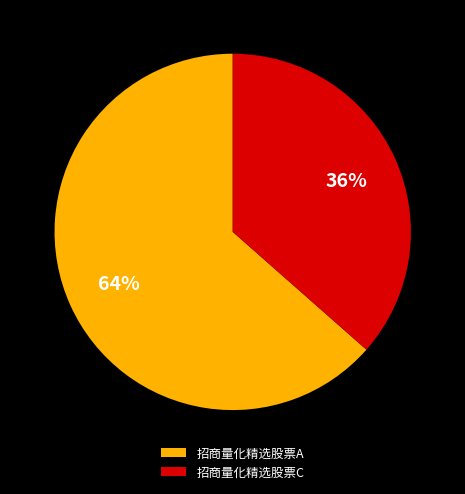

To the nearest percent, what percentage of the pie is 招商量化精选股票C?

36%